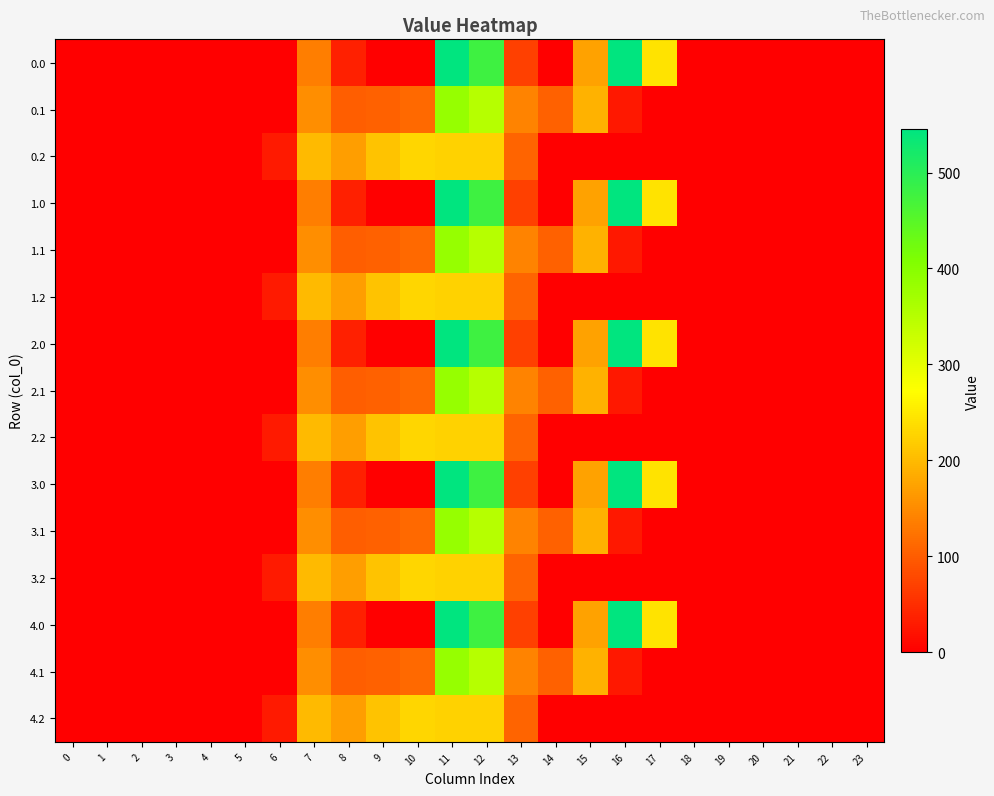

What is the total value across all series at 6?

146.7